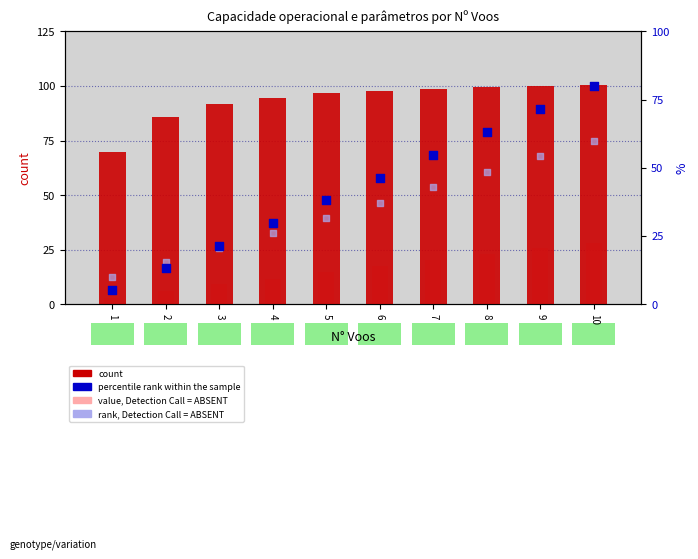

Which series contains the lowest Y value?

value, Detection Call = ABSENT